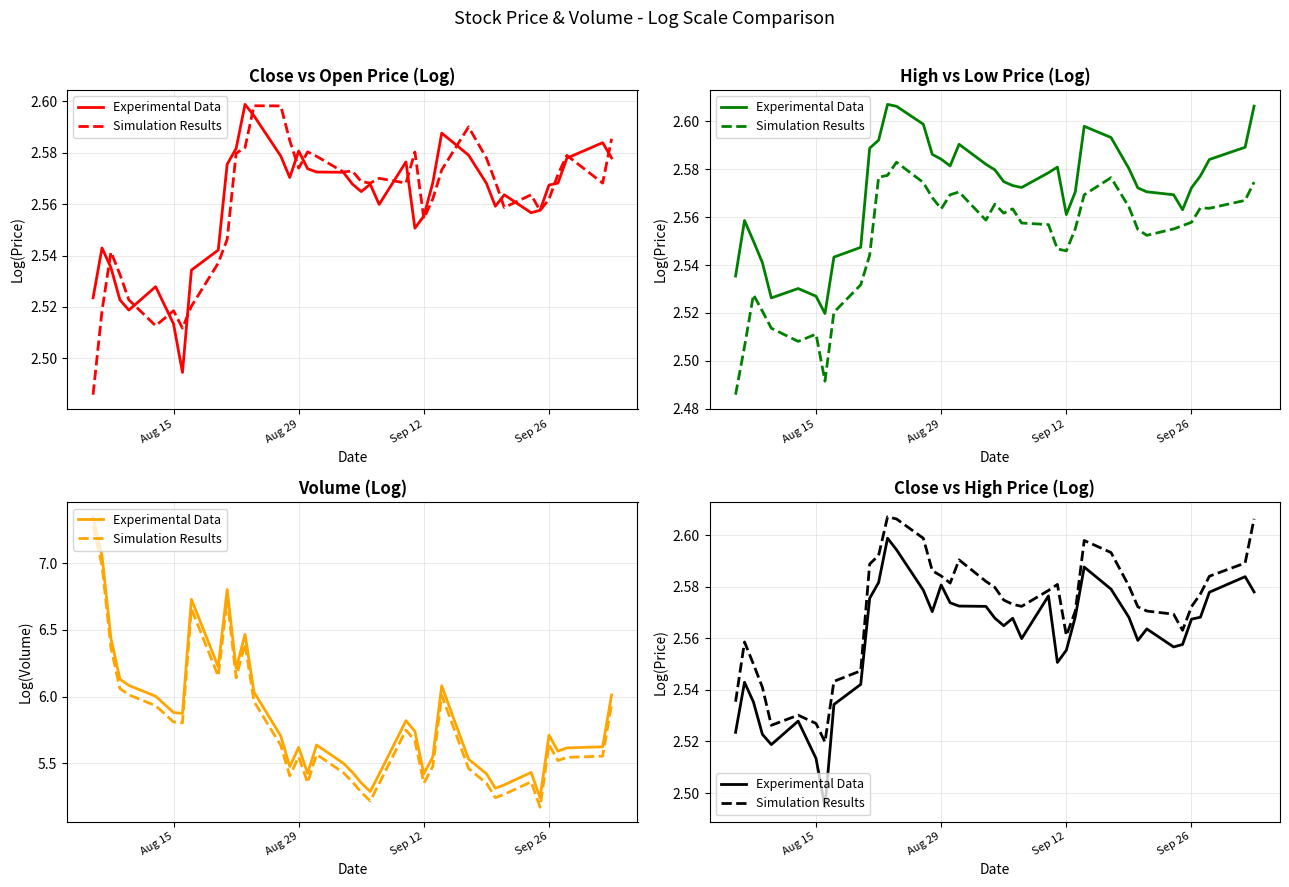

Which series has the largest total across all categories?

Simulation Results